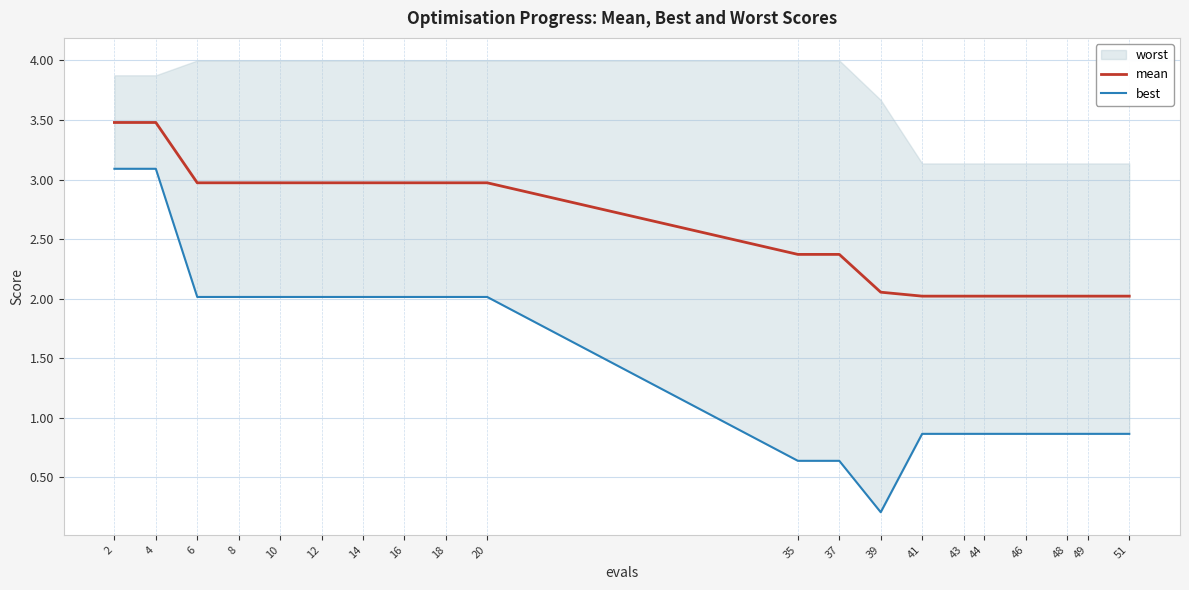

What is the greatest value displayed?

3.5